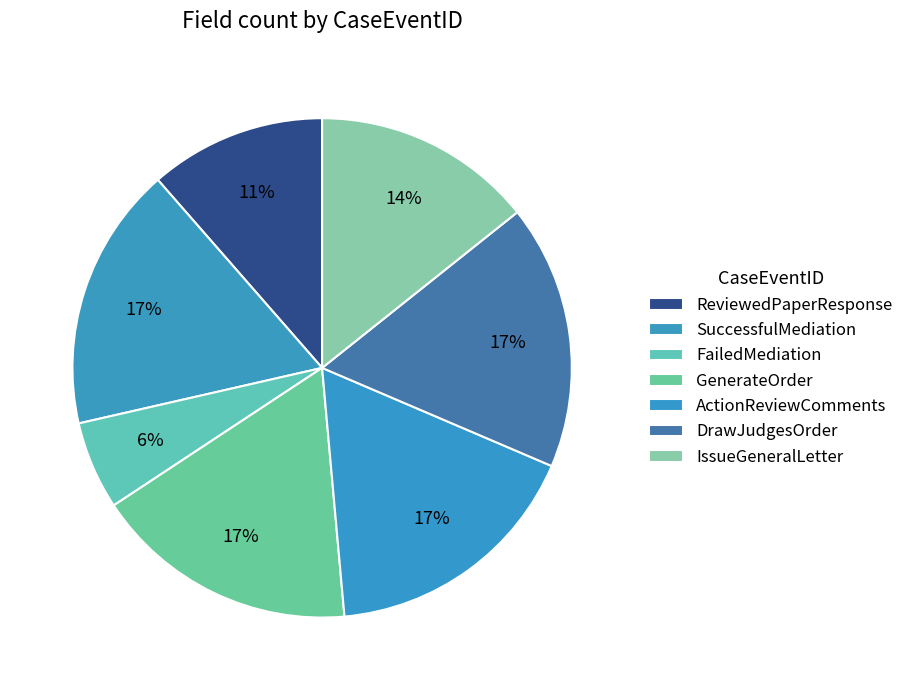

Count the number of slices in the pie.

7